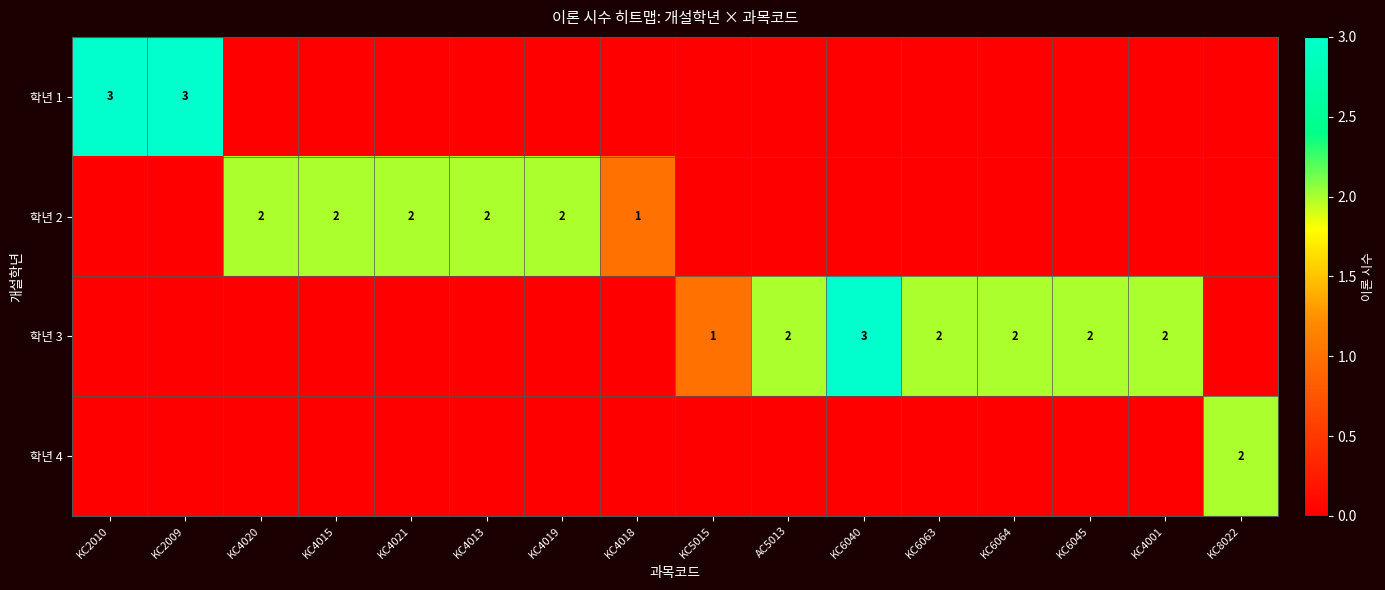

The value of 학년 2 at KC4019 is 1. True or false?

False